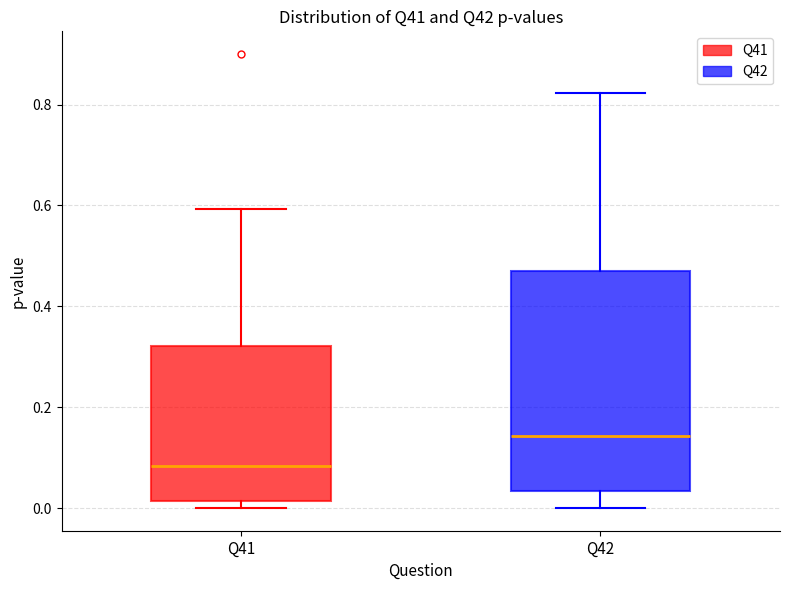

Which box's median line is the highest?

Q42